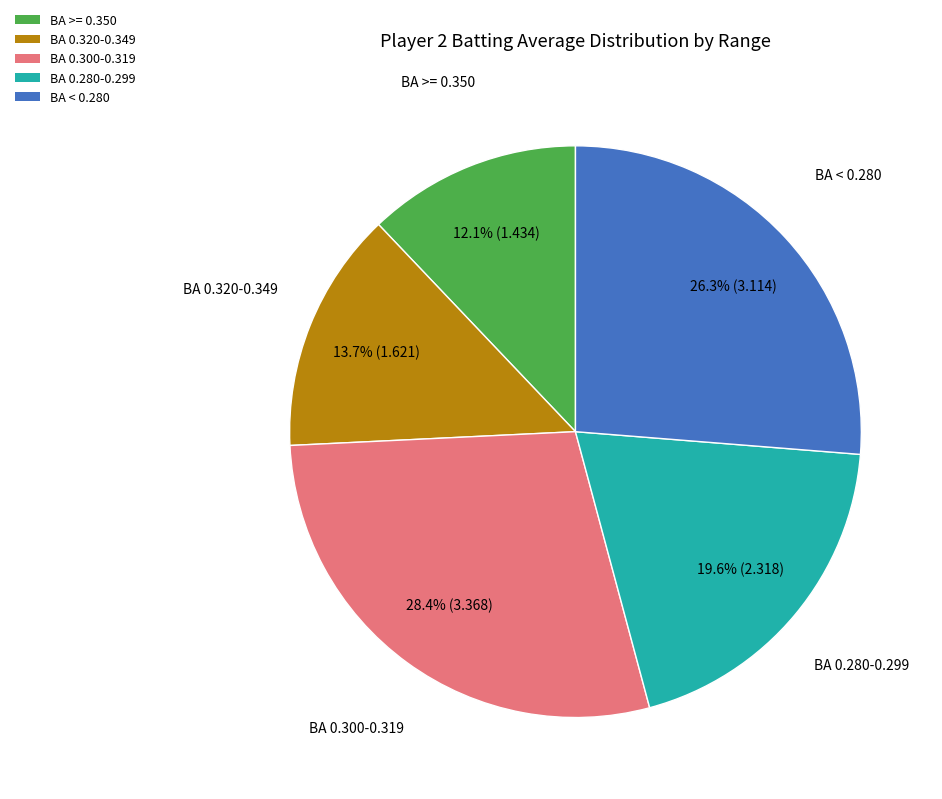

Which slice is the smallest?

BA >= 0.350